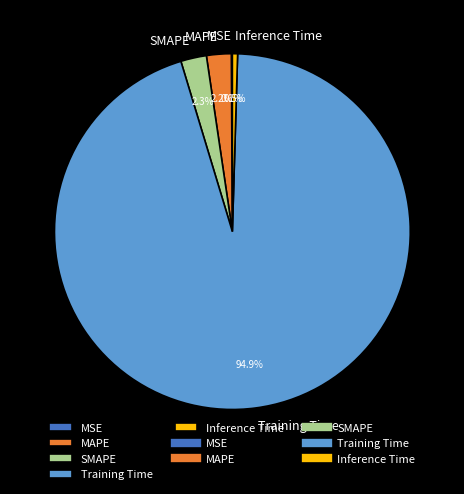

Which category has the biggest portion of the pie?

Training Time